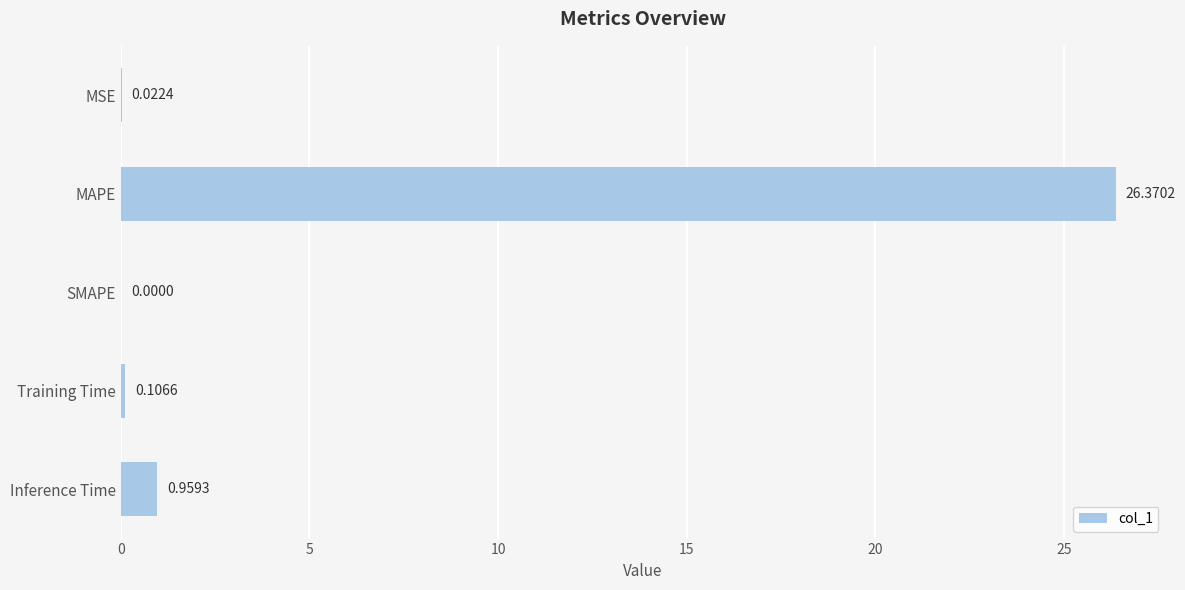

What is the change in value from MAPE to SMAPE?

-26.4